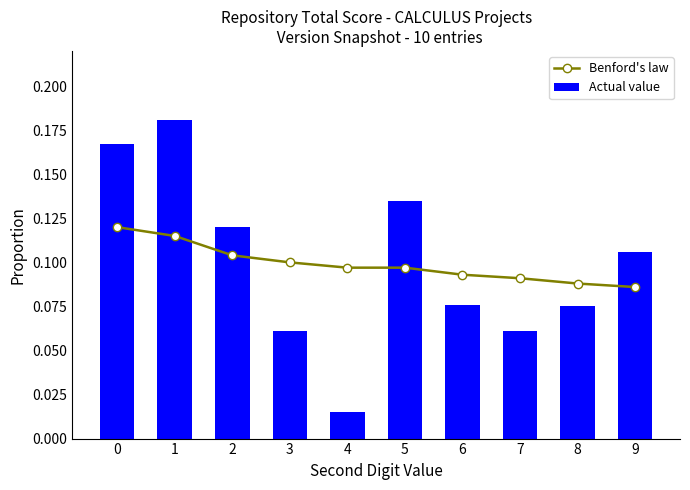

Reading left to right, what are all the values shown in this chart?

Benford's law: 0.1	0.1	0.1	0.1	0.1	0.1	0.1	0.1	0.1	0.1
Actual value: 0.2	0.2	0.1	0.1	0.0	0.1	0.1	0.1	0.1	0.1